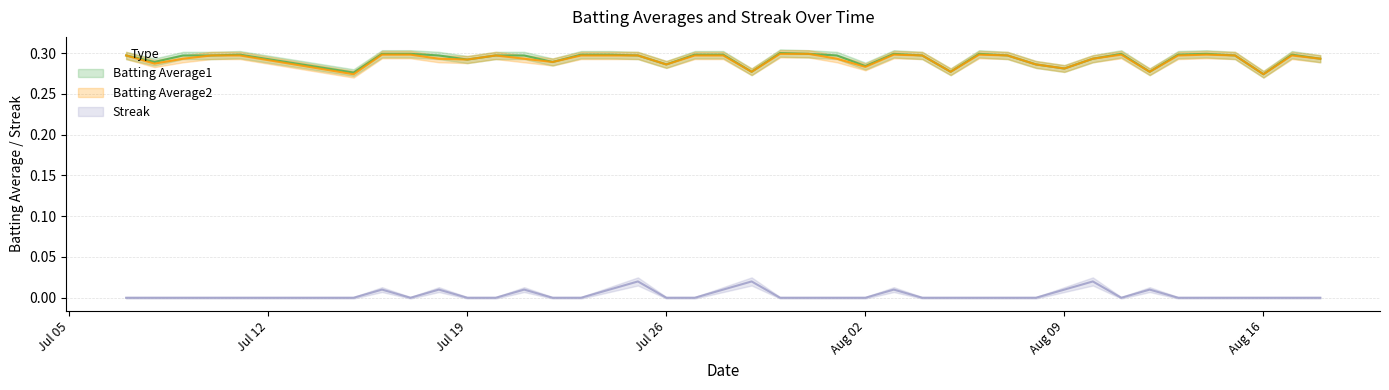

How many positive values does the Streak series have?

11